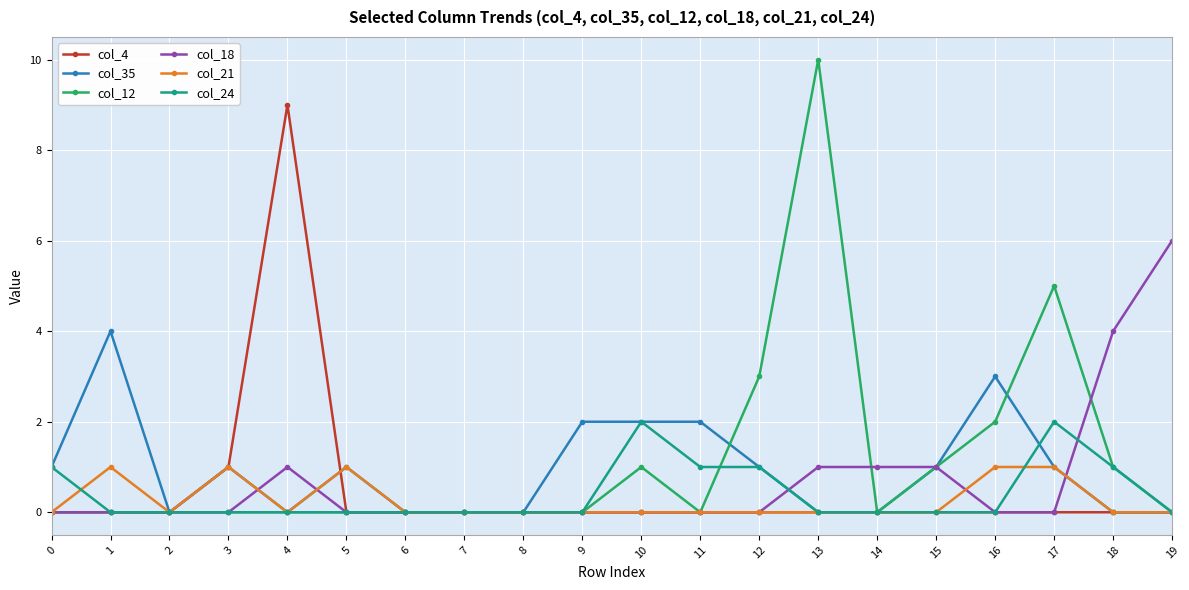

True or false: col_4 has more than 0 points higher than both neighbors.

True